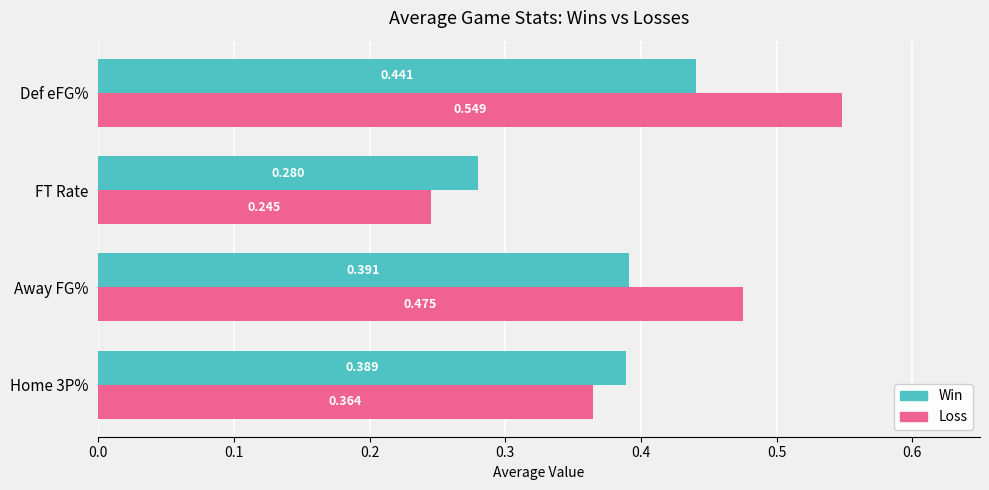

Which category has the lowest value in the Win series?

FT Rate